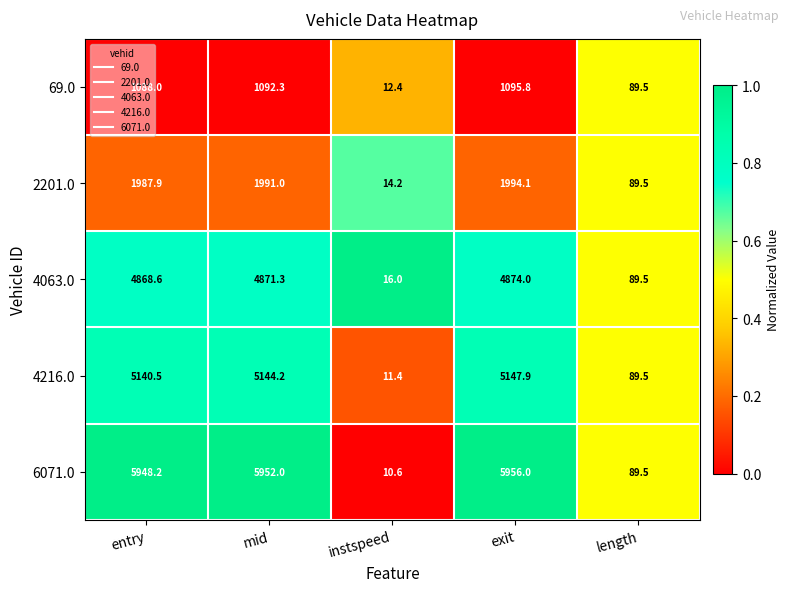

Which series changed the most between entry and length?

6071.0